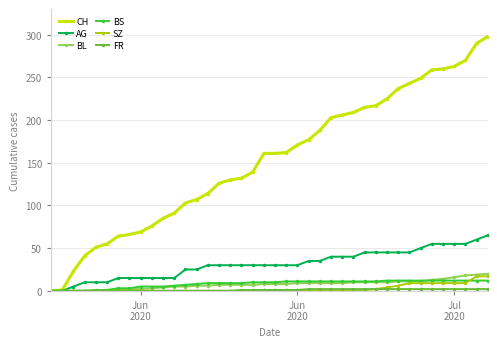

How many lines are shown in the chart?

6